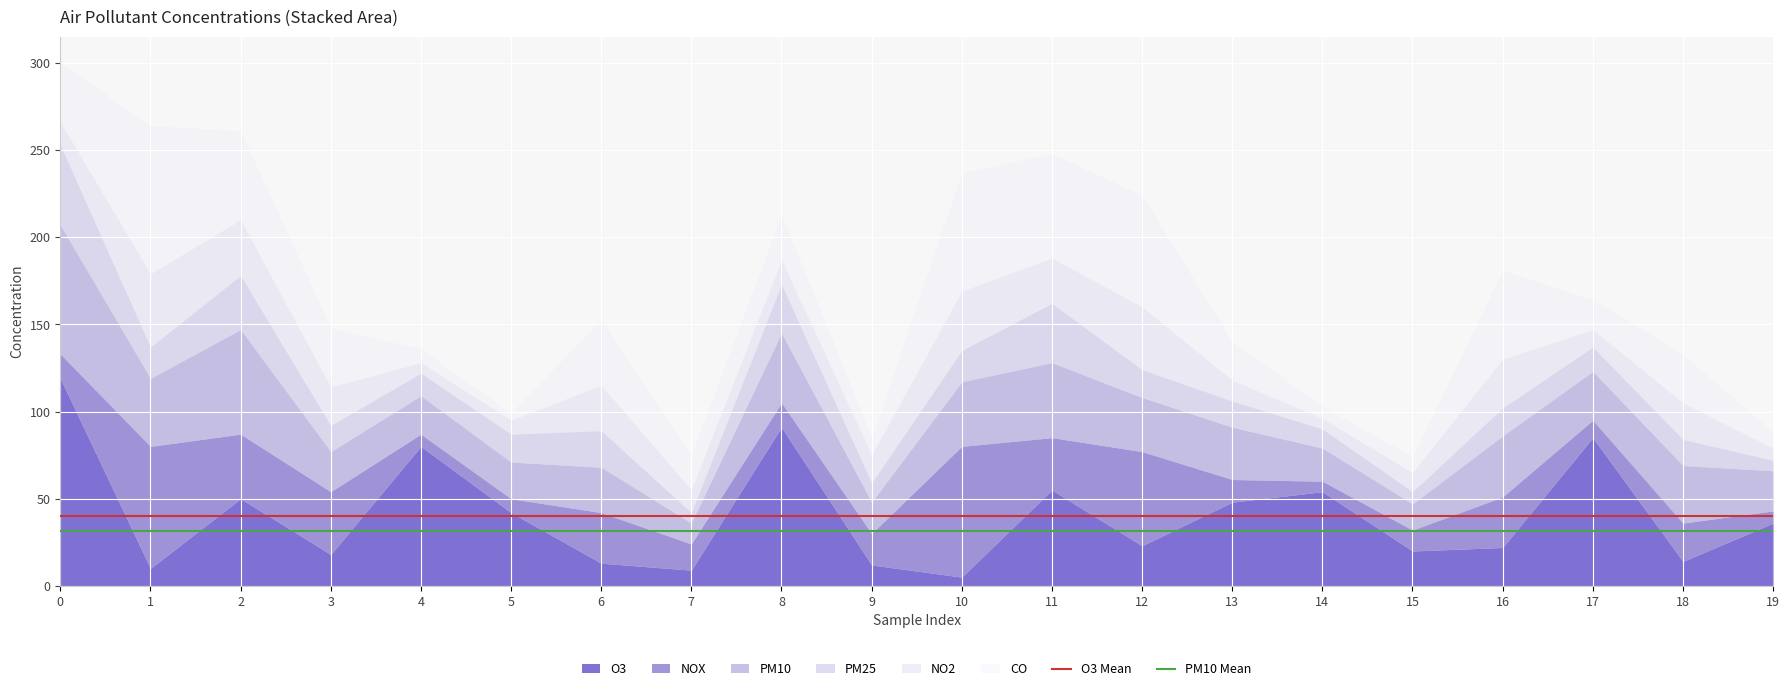

True or false: PM10 Mean has a value of 31.4 at 0.

True